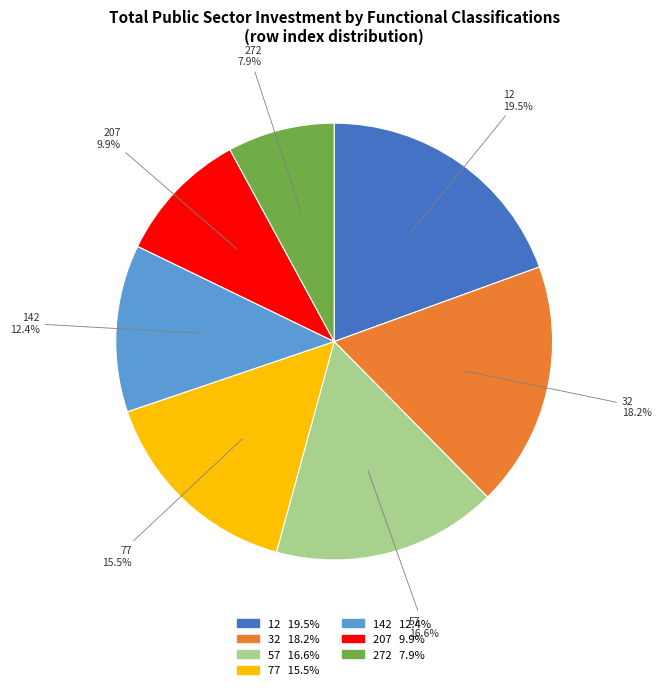

Which slice is the smallest?

272